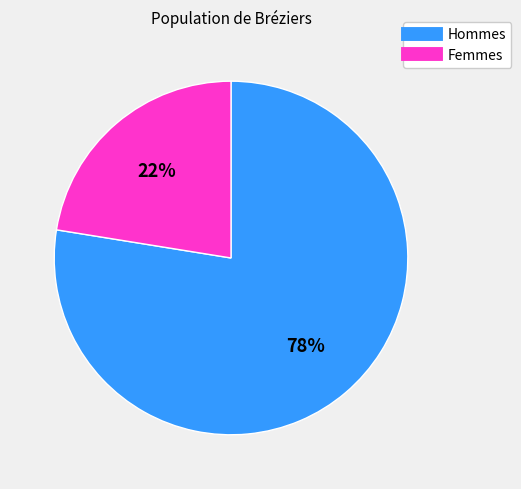

Does any single category account for the majority?

Yes